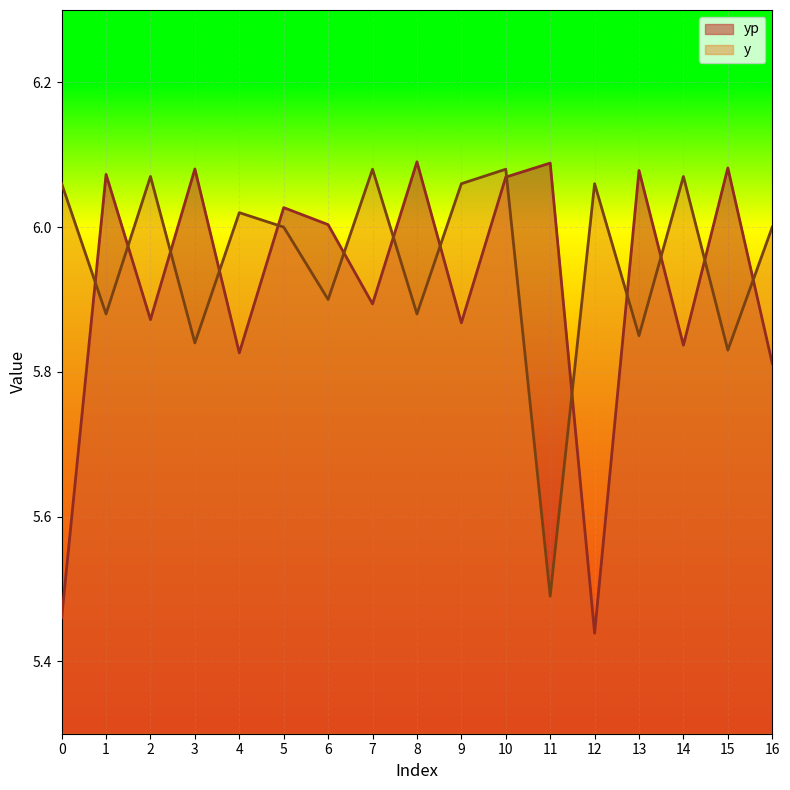

Is it true that yp equals 9.2 at 6?

False